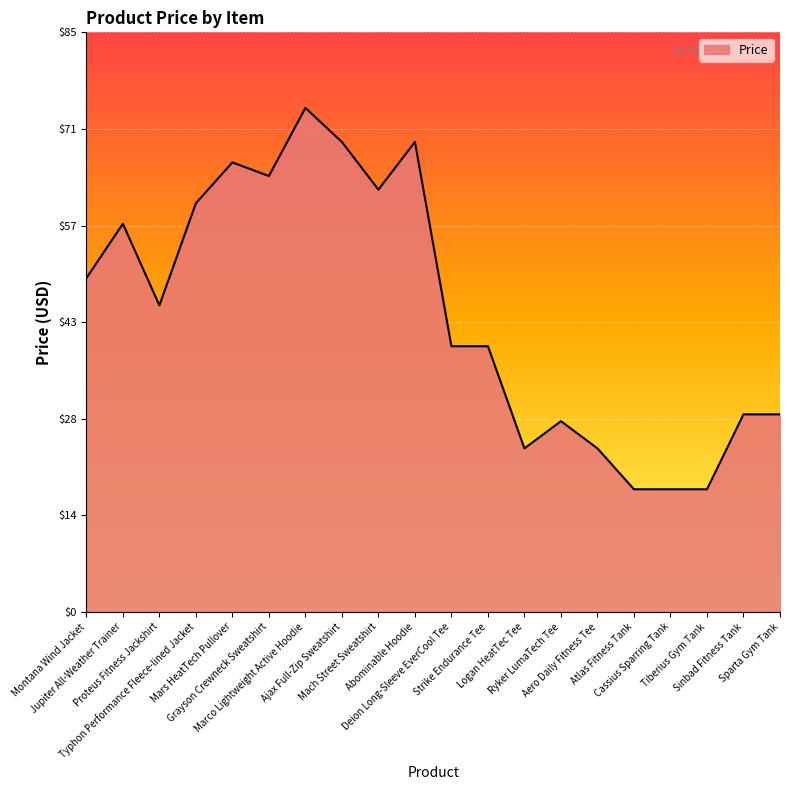

Reading left to right, transcribe all the data shown in this chart.

49.0	57.0	45.0	60.0	66.0	64.0	74.0	69.0	62.0	69.0	39.0	39.0	24.0	28.0	24.0	18.0	18.0	18.0	29.0	29.0